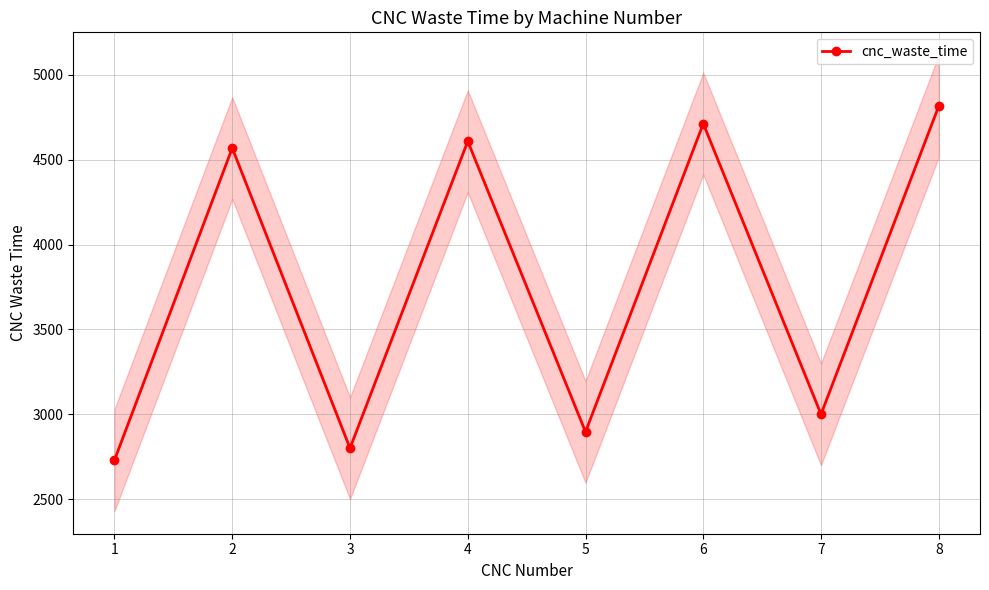

What is the sum of all values?

30134